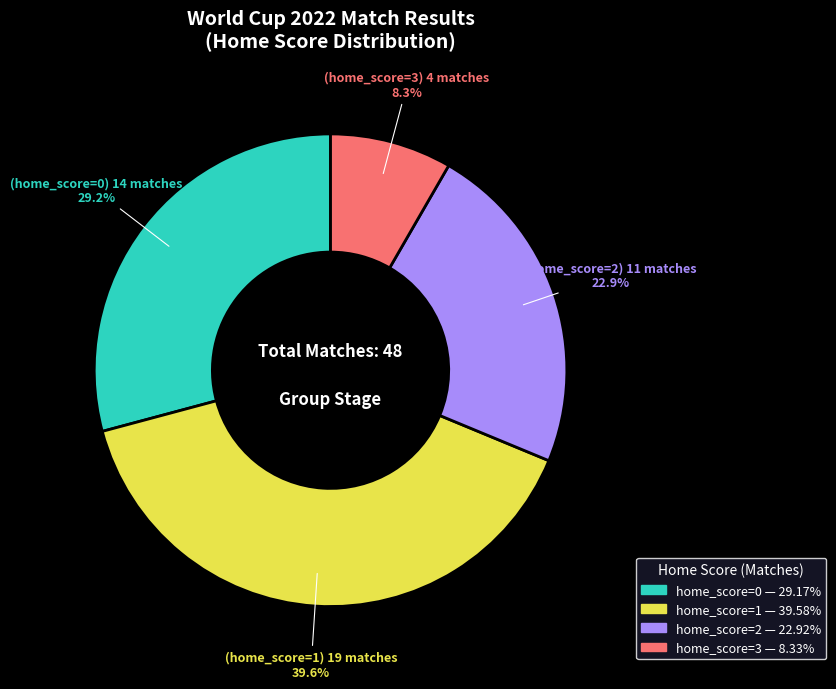

Which slice is the smallest?

home_score=3